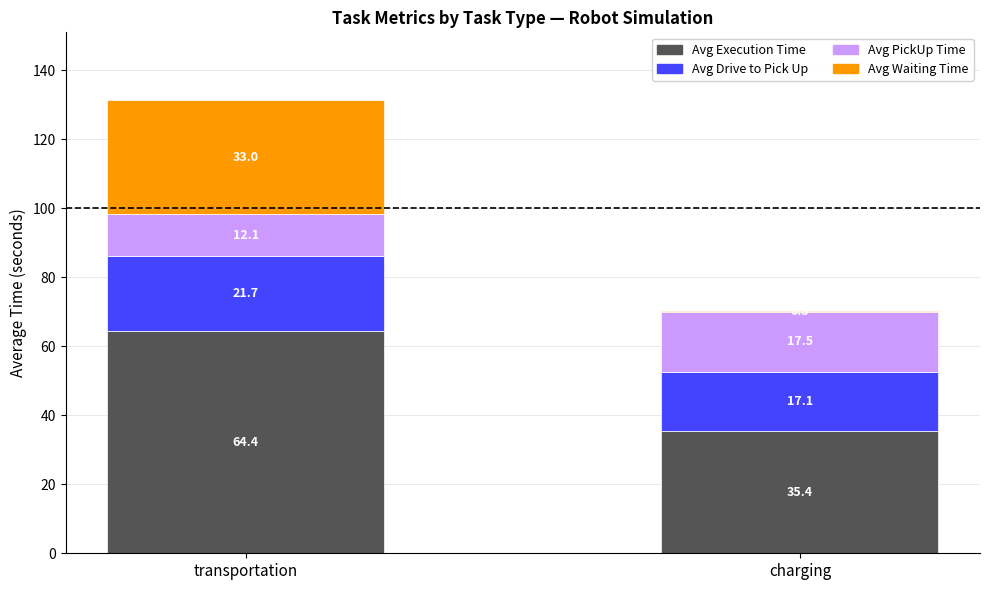

Count the number of data series in this chart.

4